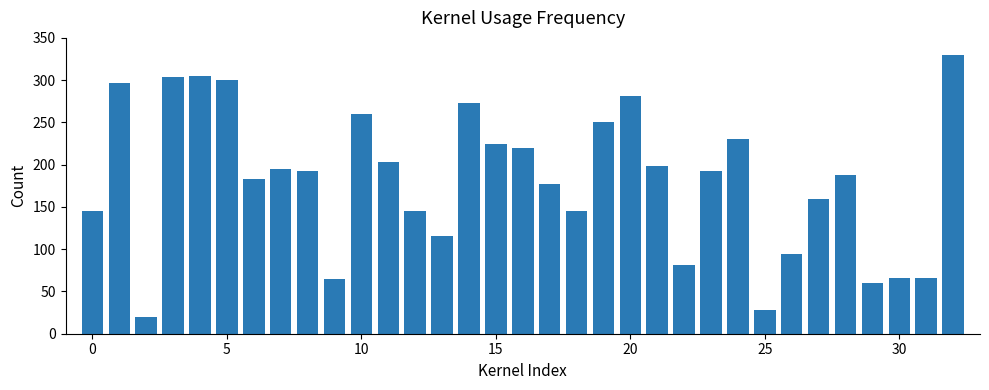

Does the chart contain any negative values?

No